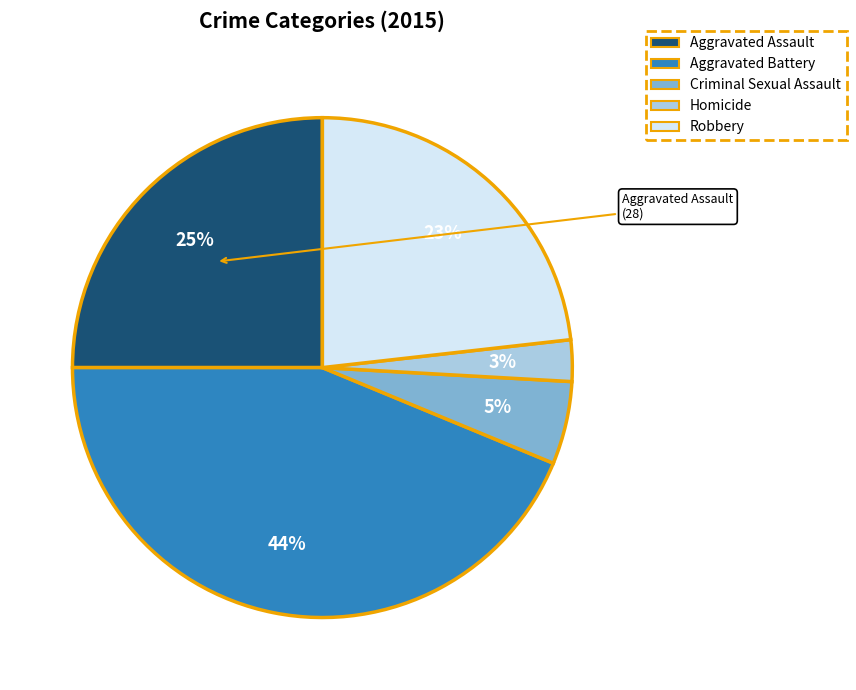

How many segments does this pie chart have?

5